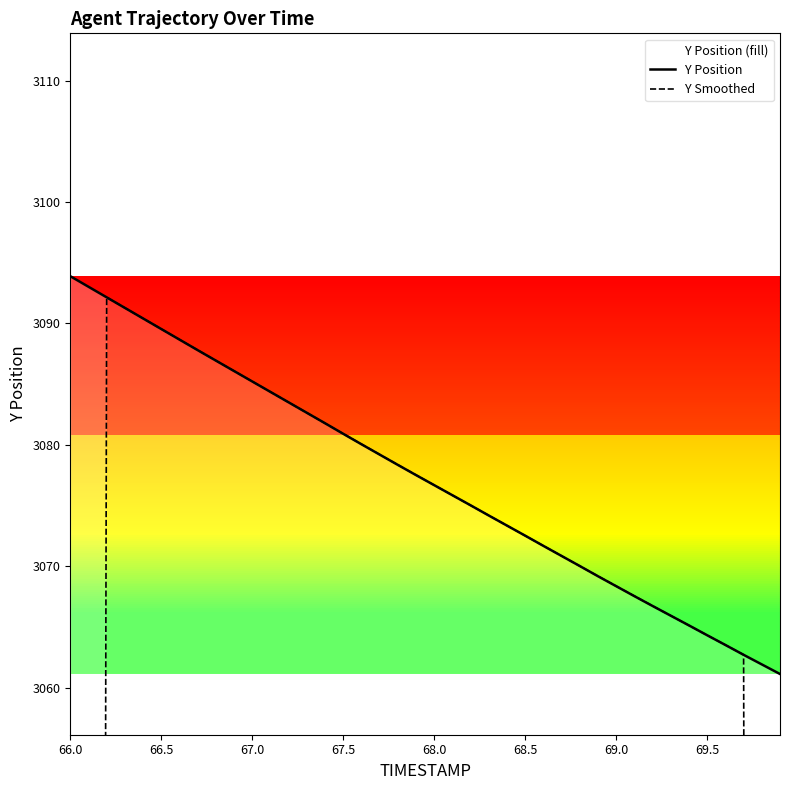

The value of Y Position (fill) at 68.5 is 4500.9. True or false?

False